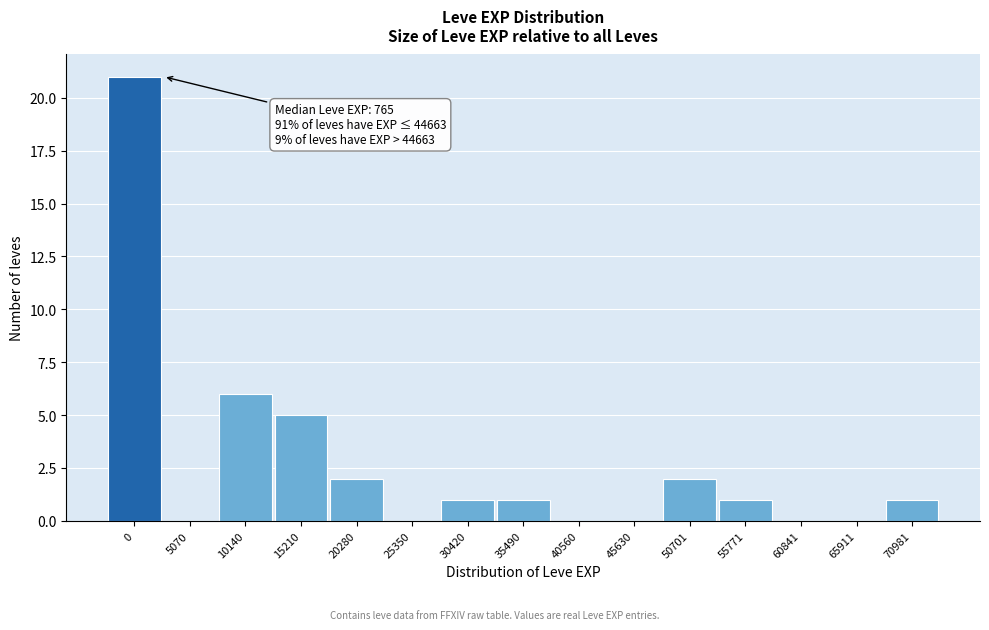

Reading right to left, what are all the values shown in this chart?

70981=1	65911=0	60841=0	55771=1	50701=2	45630=0	40560=0	35490=1	30420=1	25350=0	20280=2	15210=5	10140=6	5070=0	0=21